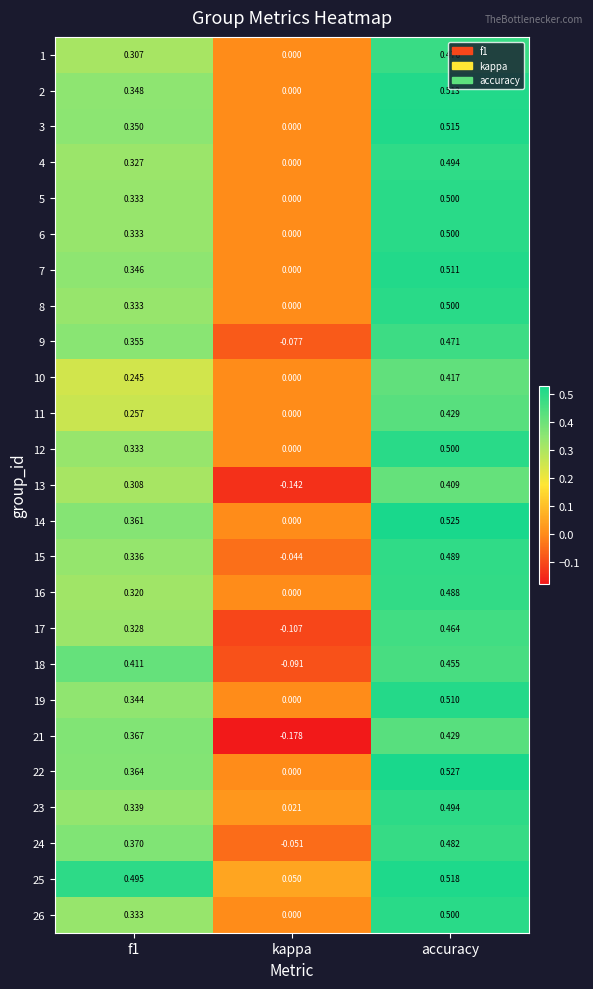

At which category does the chart reach its peak across all series?

accuracy